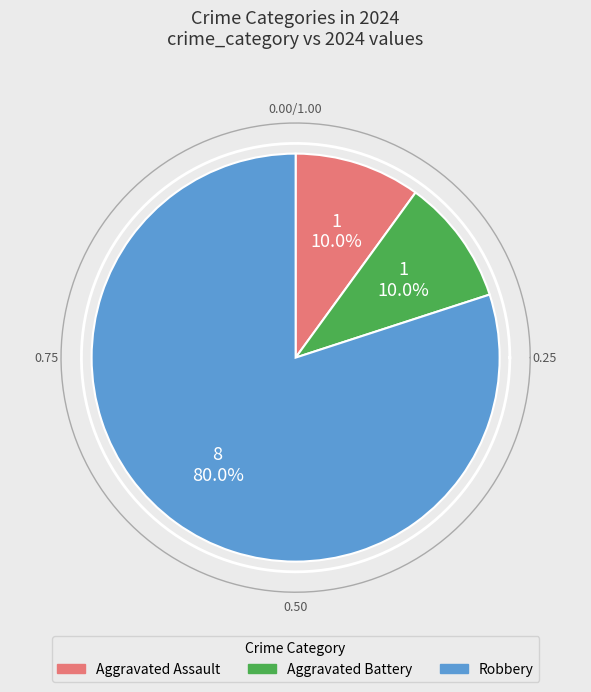

To the nearest percent, what is the average slice percentage?

33%